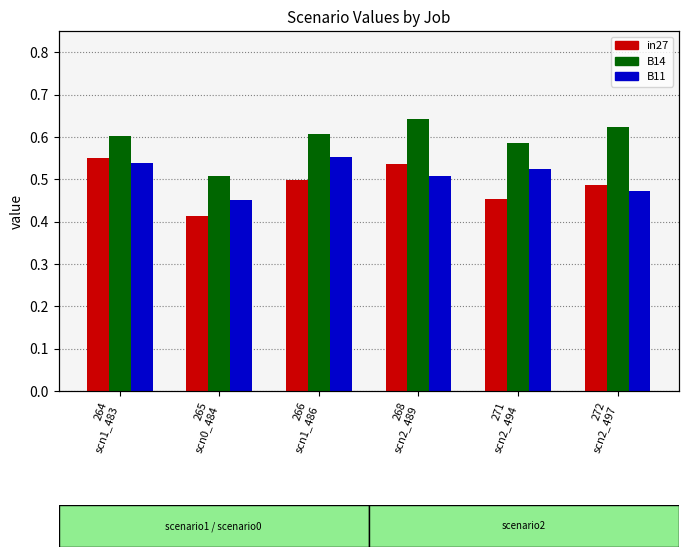

At which label is B11 closest to 0?

265
scn0_484